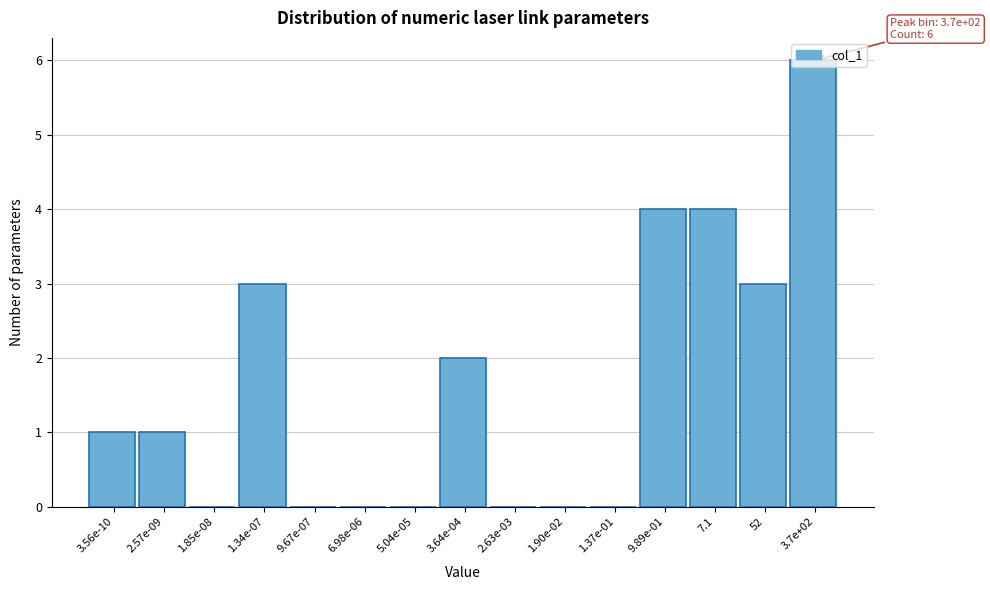

Which category has the highest value across all series?

3.7e+02